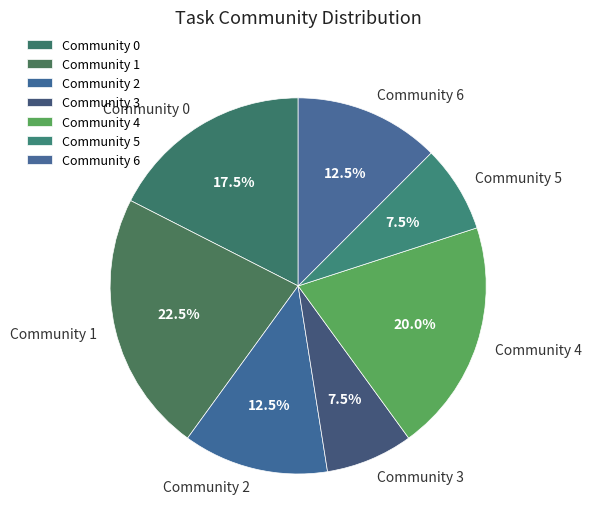

Is there any slice that represents more than half of the pie?

No